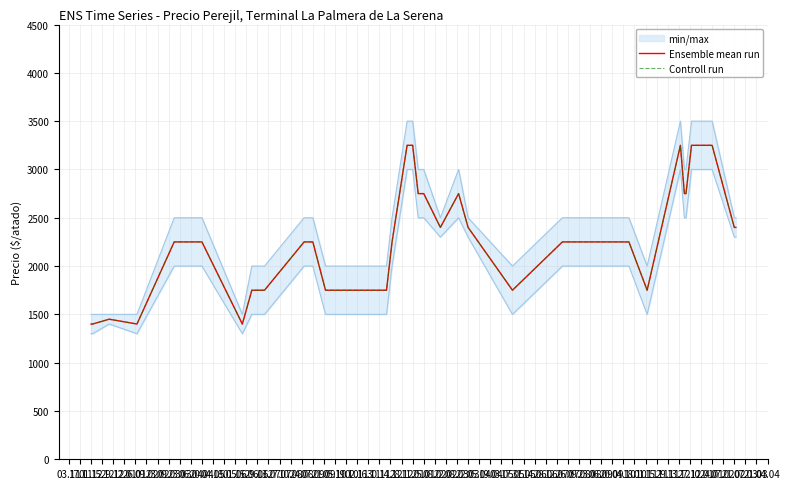

How many categories are shown in the chart?

40